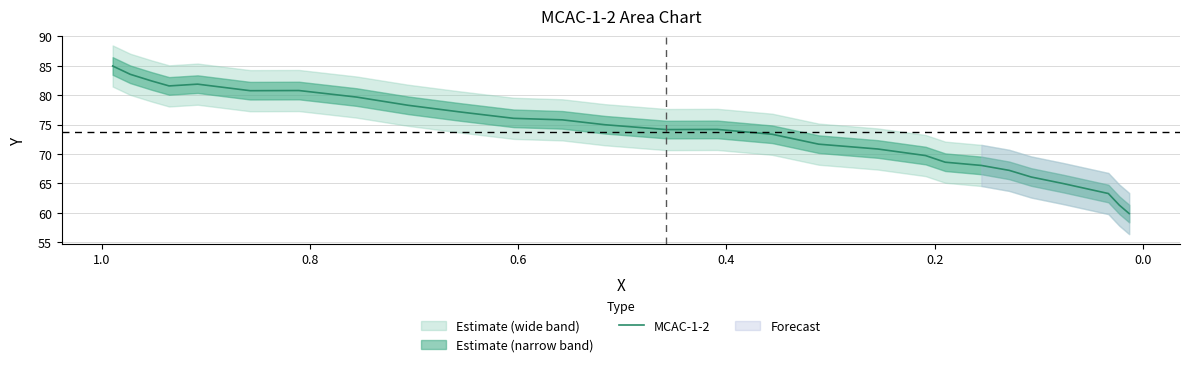

Does the chart display data point markers on the line(s)?

No